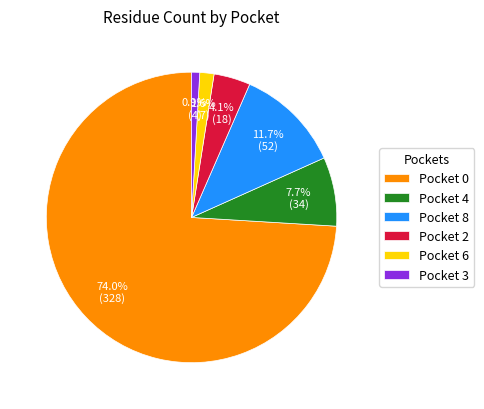

Which has a higher value, Pocket 6 or Pocket 4?

Pocket 4